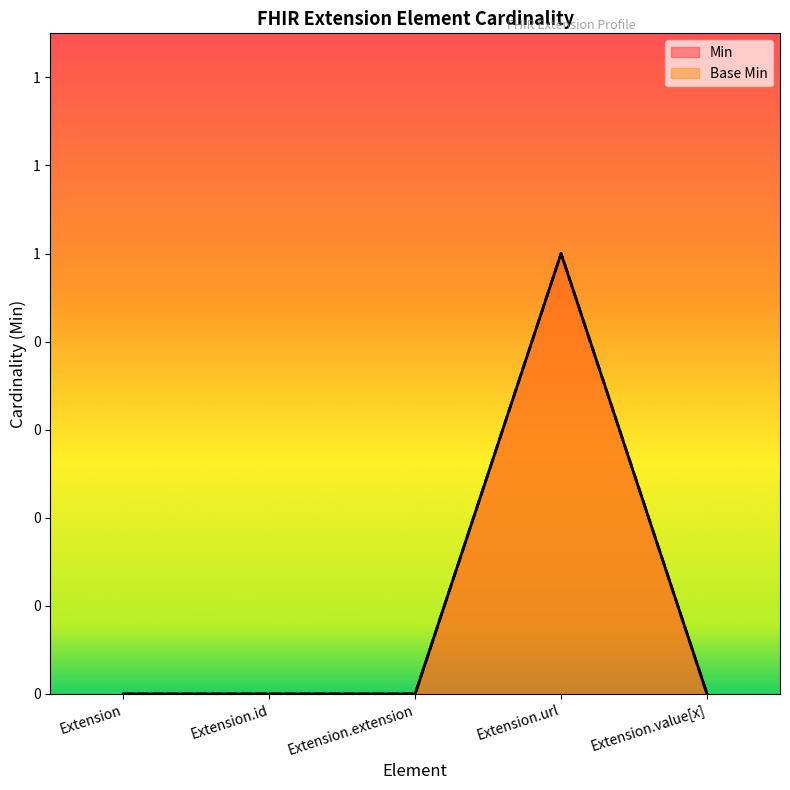

Which label corresponds to the smallest value in the chart?

Extension